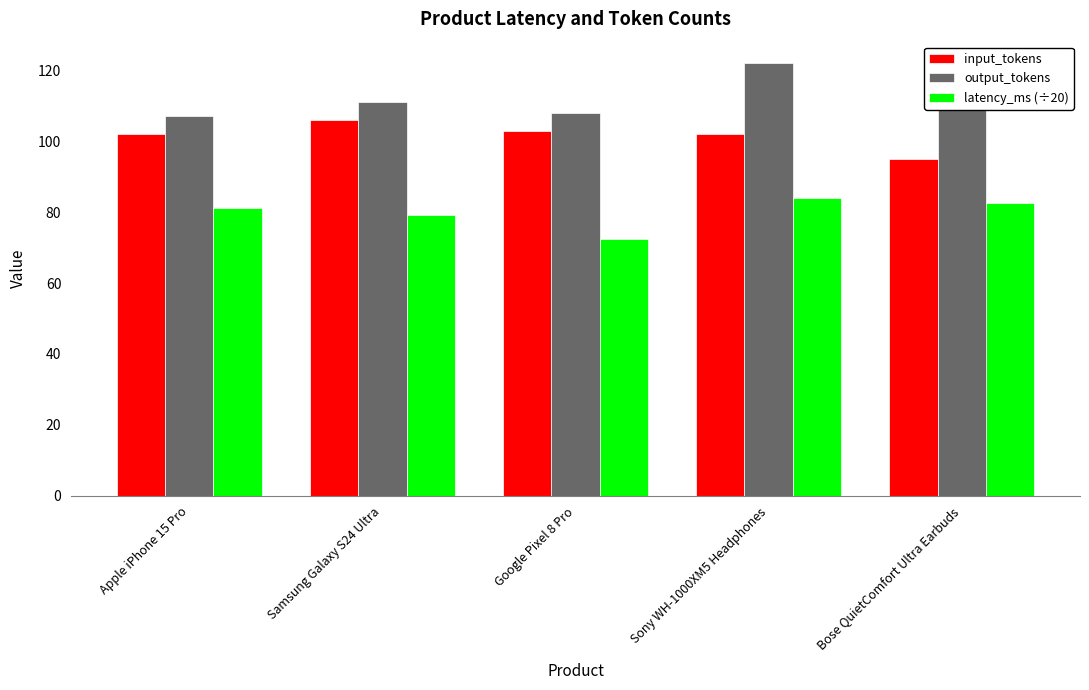

Is it true that input_tokens equals 144.5 at Samsung Galaxy S24 Ultra?

False